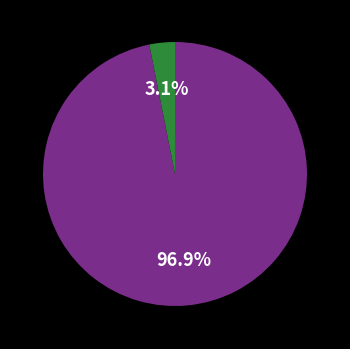

Is there a majority slice in this chart?

Yes